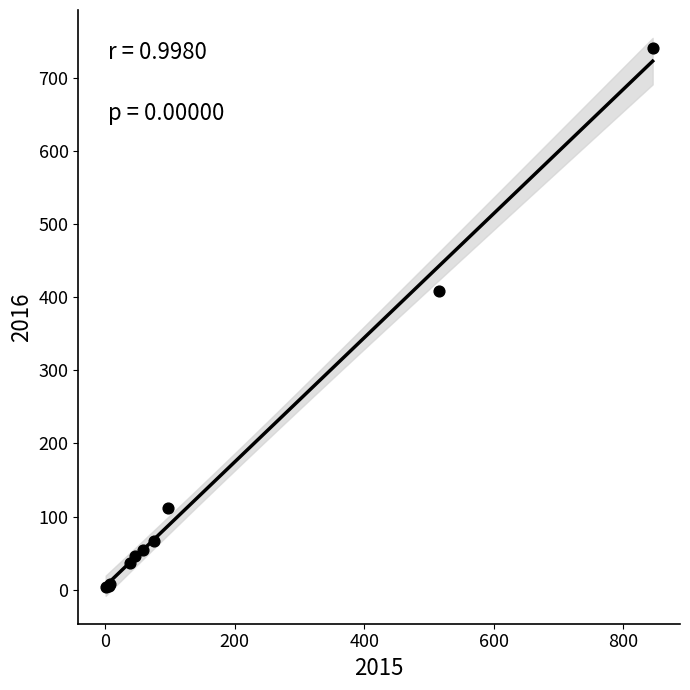

What Y value in the scatter plot is closest to 372?

409